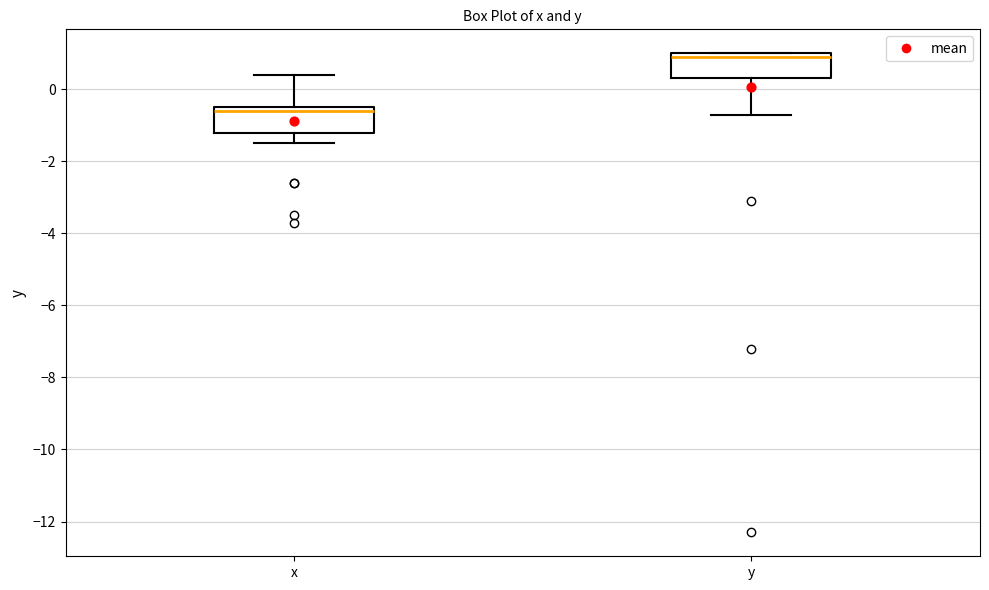

Which box's median line is the highest?

y